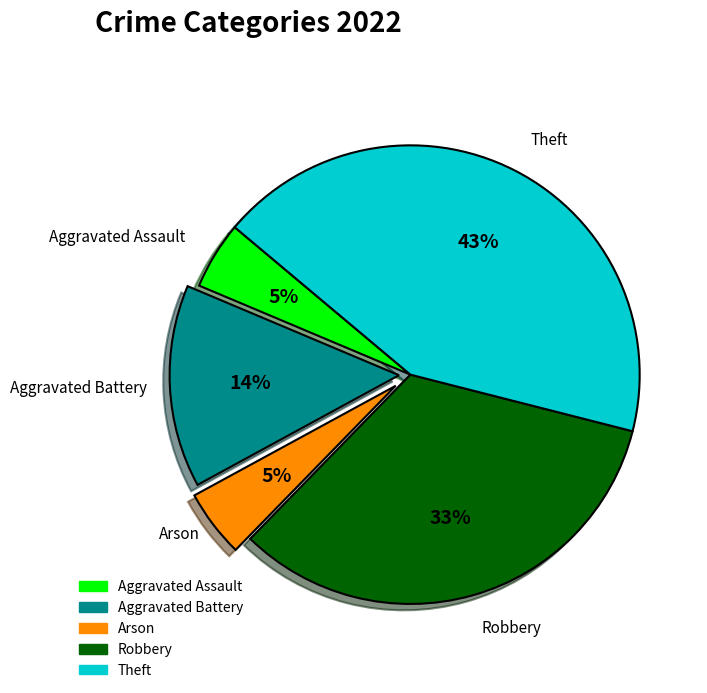

Is it true that Aggravated Assault is 5% of the pie?

True